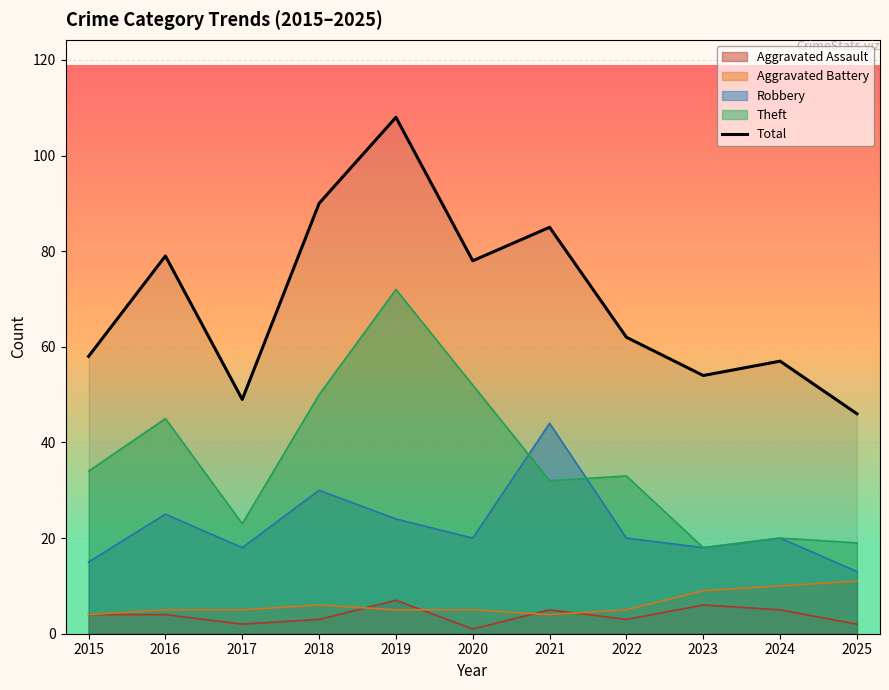

Read the value at 2020, to the nearest 5.

80